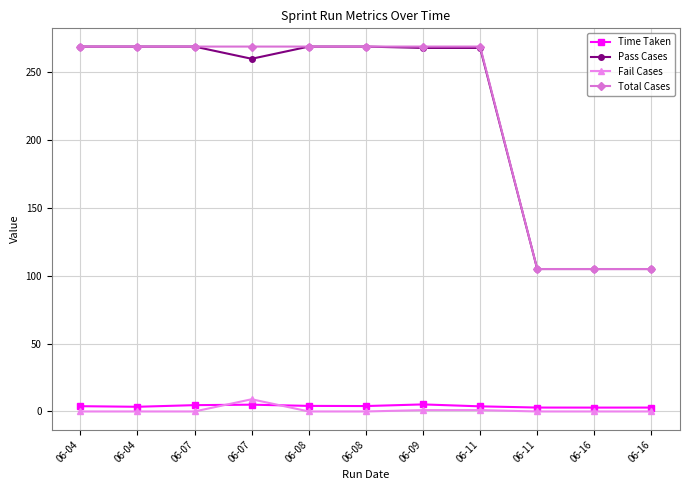

How many lines are shown in the chart?

4